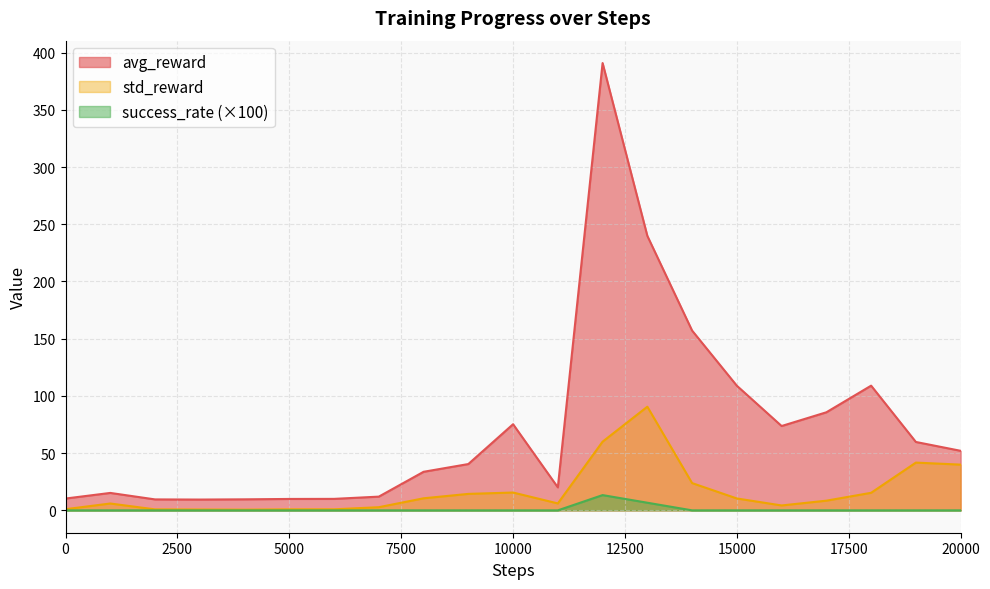

True or false: avg_reward and std_reward cross at least once.

False